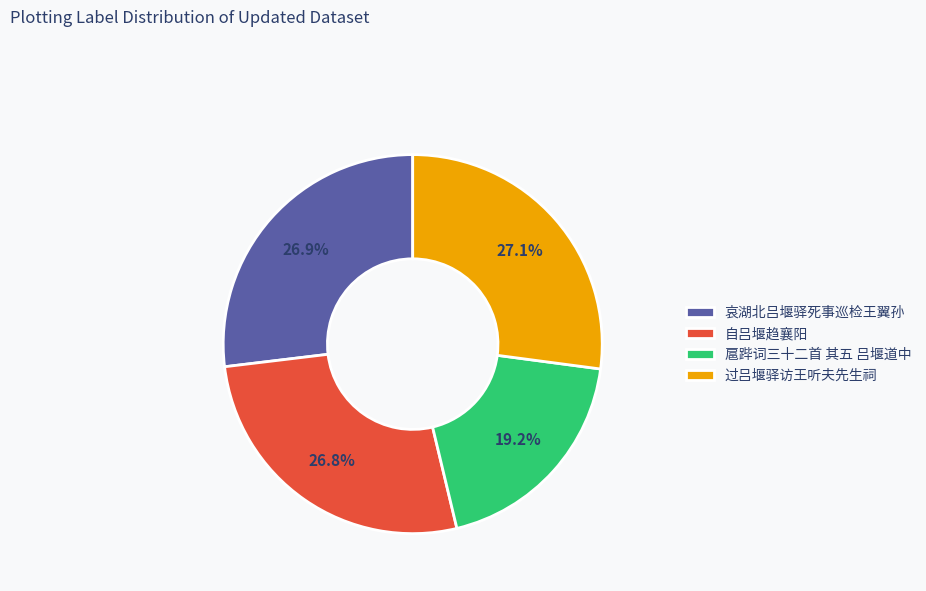

To the nearest percent, what portion does 哀湖北吕堰驿死事巡检王翼孙 represent?

27%